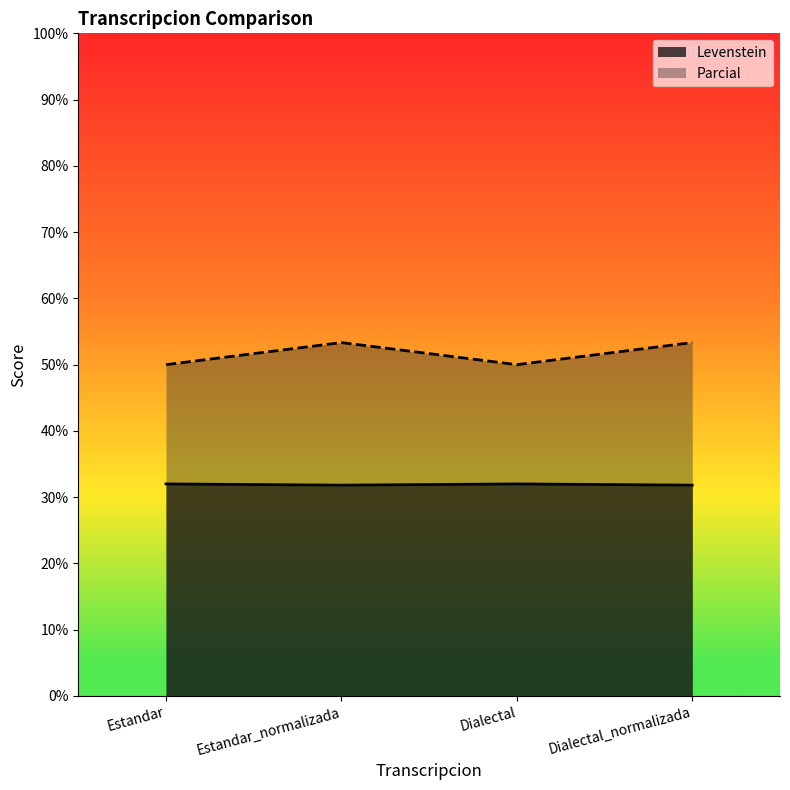

What is the label of the 2nd point from the right?

Dialectal